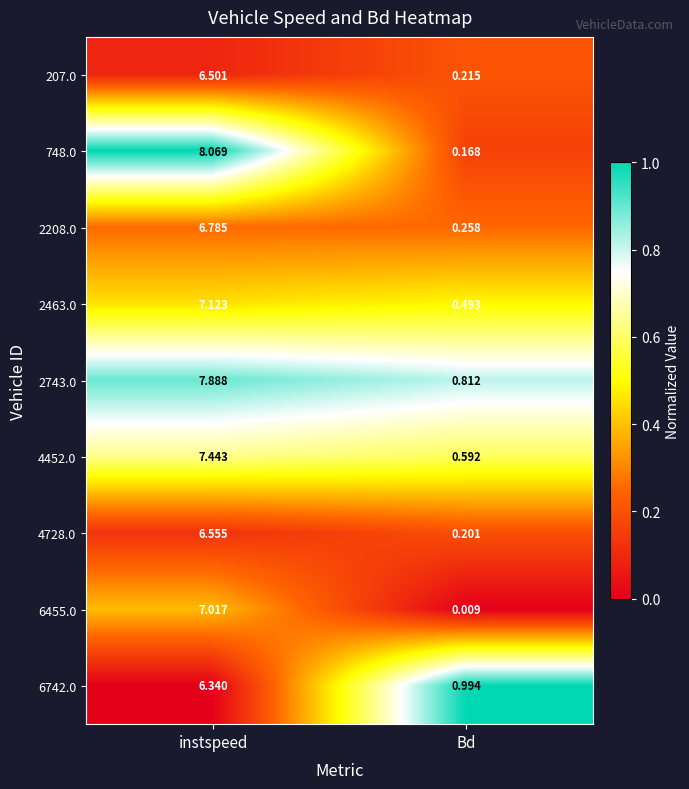

At which category is the sum across all series the highest?

instspeed